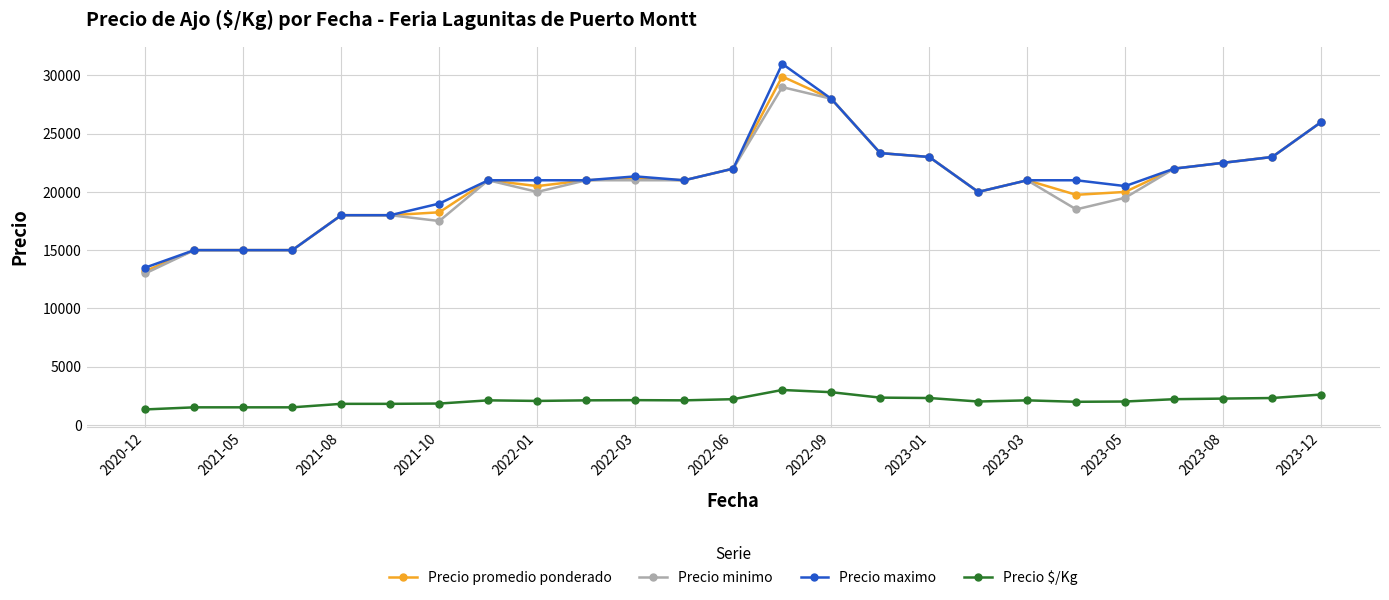

What is the highest value of the Precio minimo series?

29000